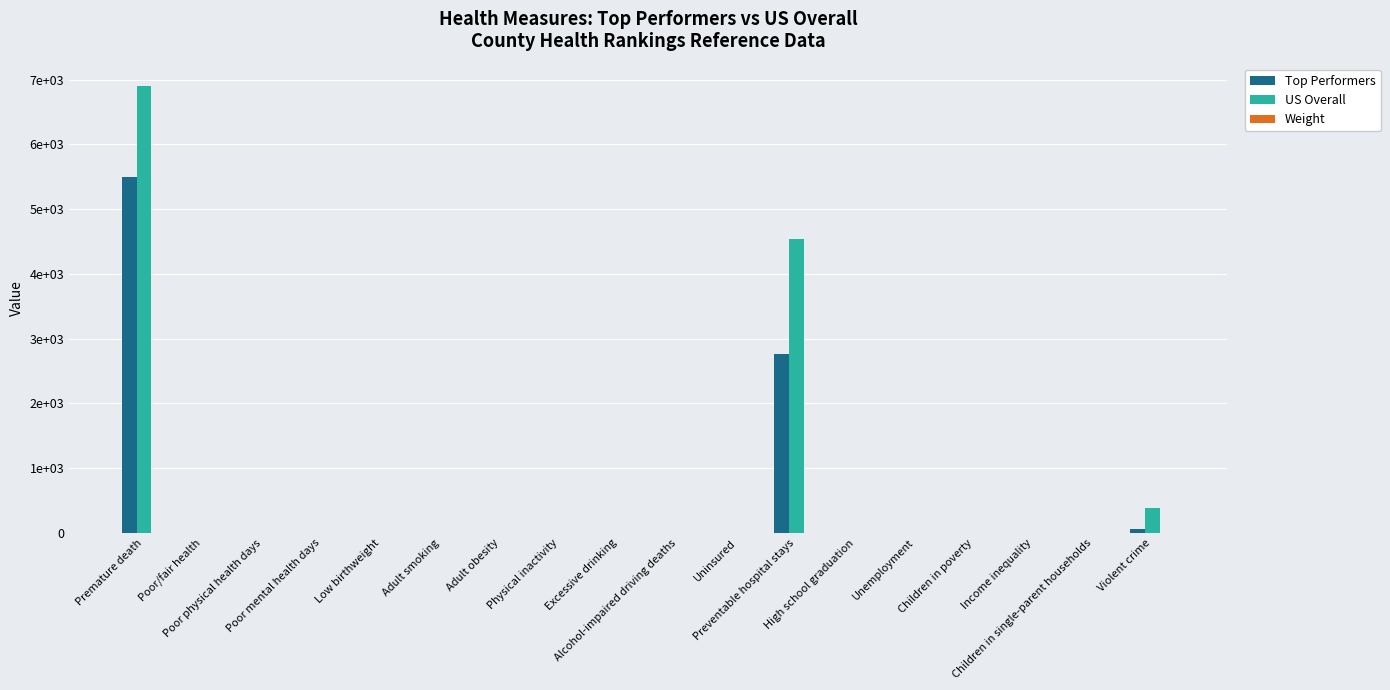

The US Overall series shows 0.2 at Uninsured. True or false?

False